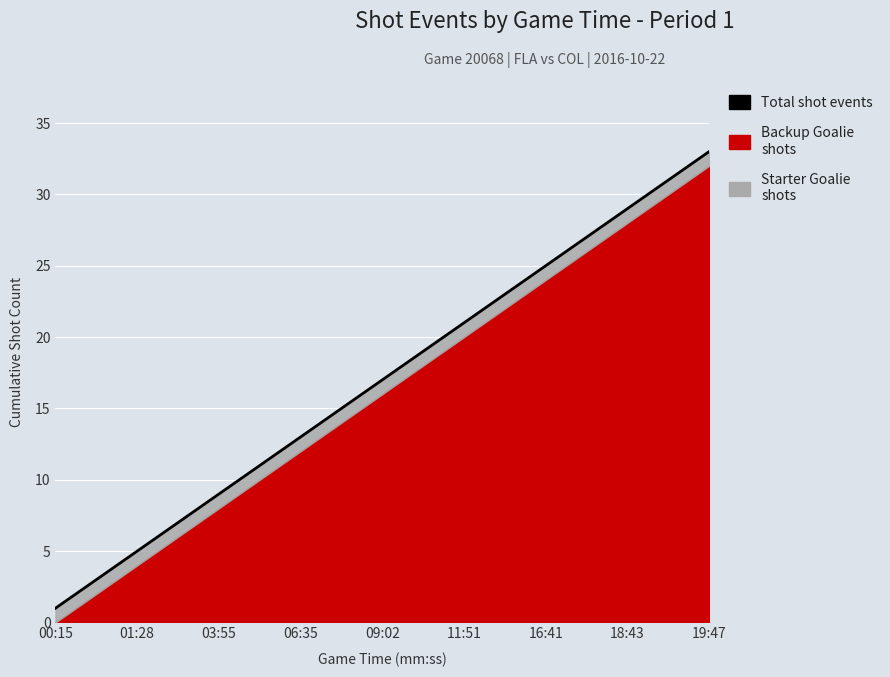

Reading left to right, list all the values displayed in this chart.

1	2	3	4	5	6	7	8	9	10	11	12	13	14	15	16	17	18	19	20	21	22	23	24	25	26	27	28	29	30	31	32	33